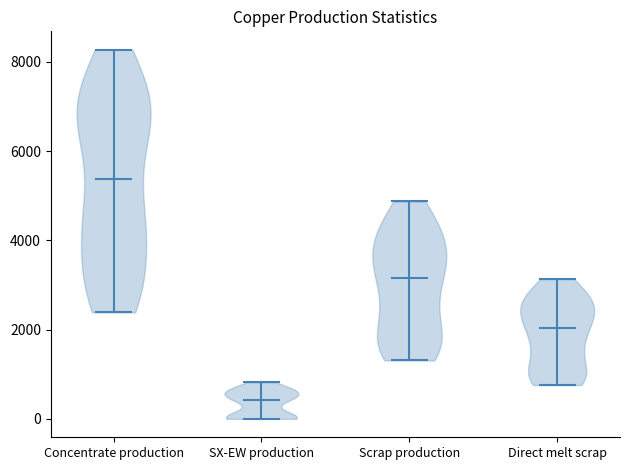

Reading left to right, read every violin against the y-axis: where its median line is, and the lowest and highest points it reaches. The values are not printed on the chart, so give them approximately, as read against the axis.

Concentrate production: median line 5400, lowest point 2400, highest point 8200
SX-EW production: median line 400, lowest point 0, highest point 800
Scrap production: median line 3200, lowest point 1400, highest point 4800
Direct melt scrap: median line 2000, lowest point 800, highest point 3200